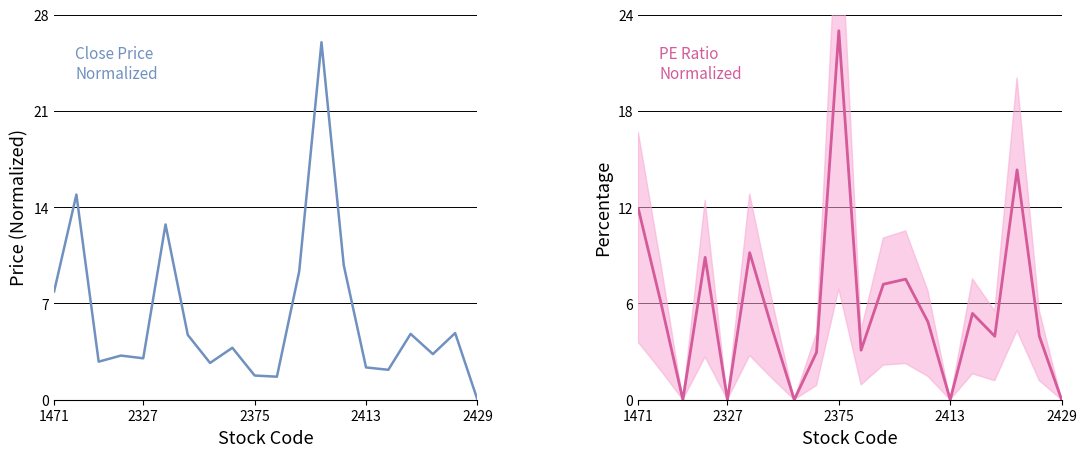

What is the difference between the Close Price
Normalized values at 16 and 14?

2.4